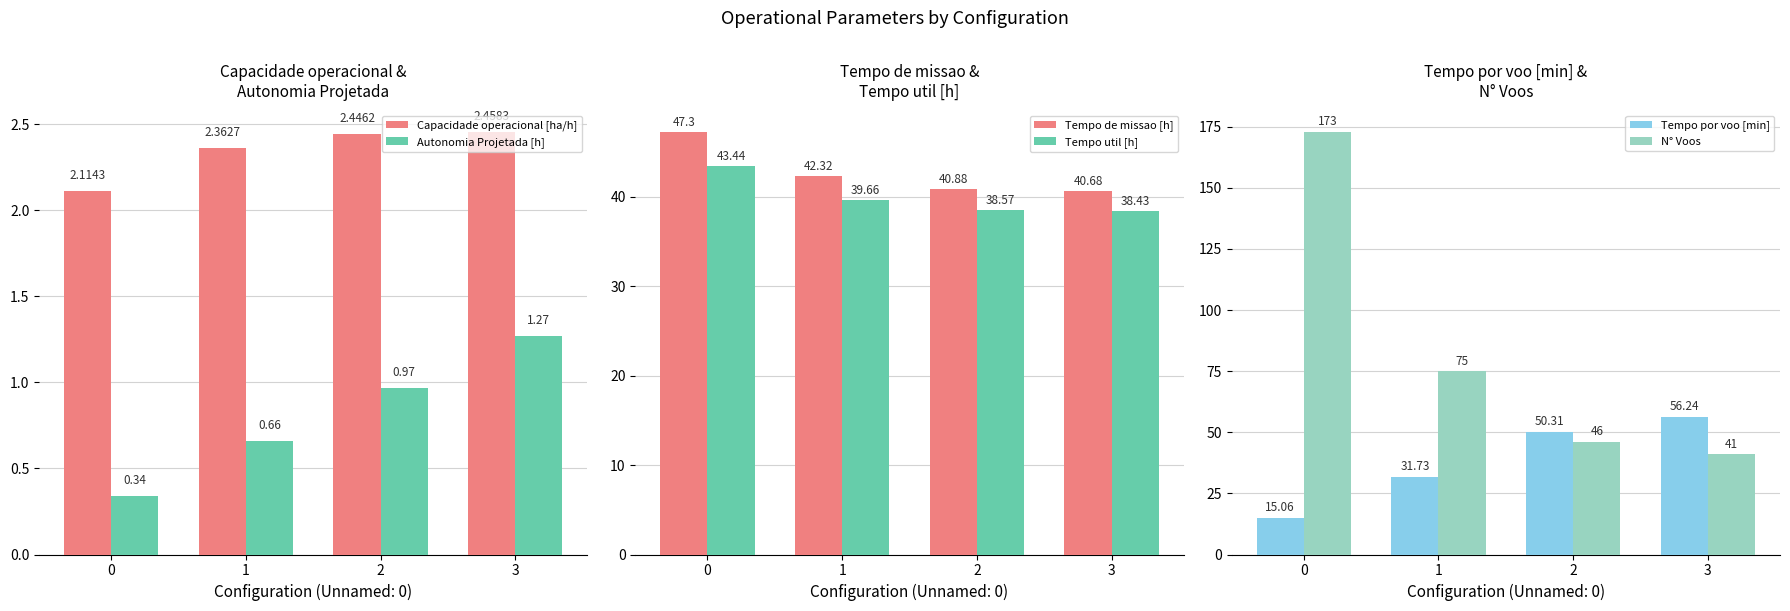

Reading right to left, what are all the values shown in this chart?

Capacidade operacional [ha/h]: 3=2.5	2=2.4	1=2.4	0=2.1
Autonomia Projetada [h]: 3=1.3	2=1.0	1=0.7	0=0.3
Tempo de missao [h]: 3=40.7	2=40.9	1=42.3	0=47.3
Tempo util [h]: 3=38.4	2=38.6	1=39.7	0=43.4
Tempo por voo [min]: 3=56.2	2=50.3	1=31.7	0=15.1
N° Voos: 3=41.0	2=46.0	1=75.0	0=173.0